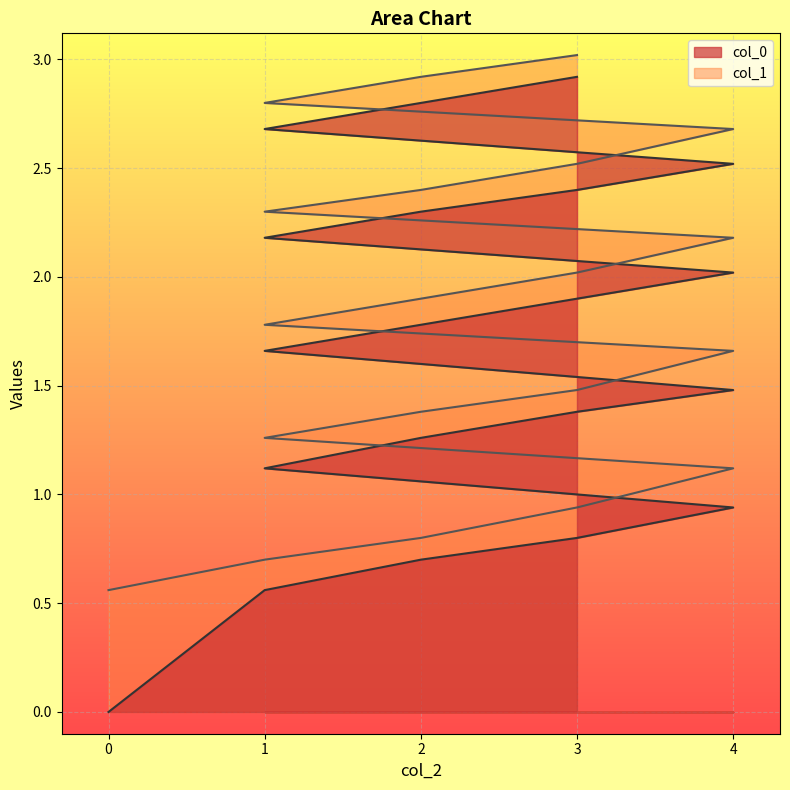

How many distinct data groups are displayed?

2